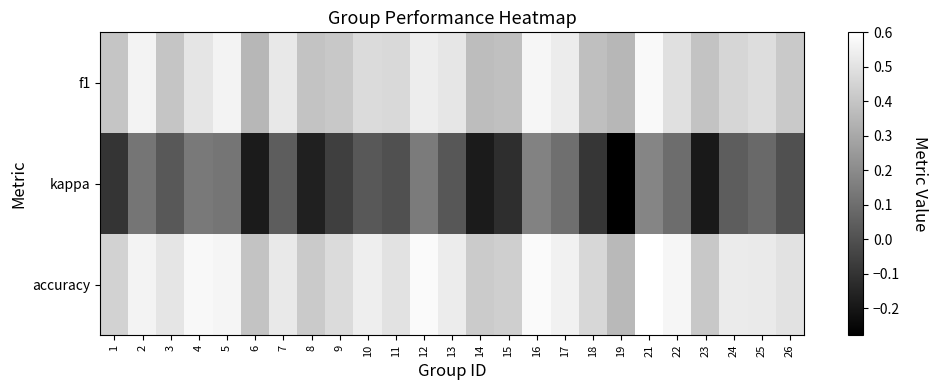

Which series has the widest spread of values?

kappa